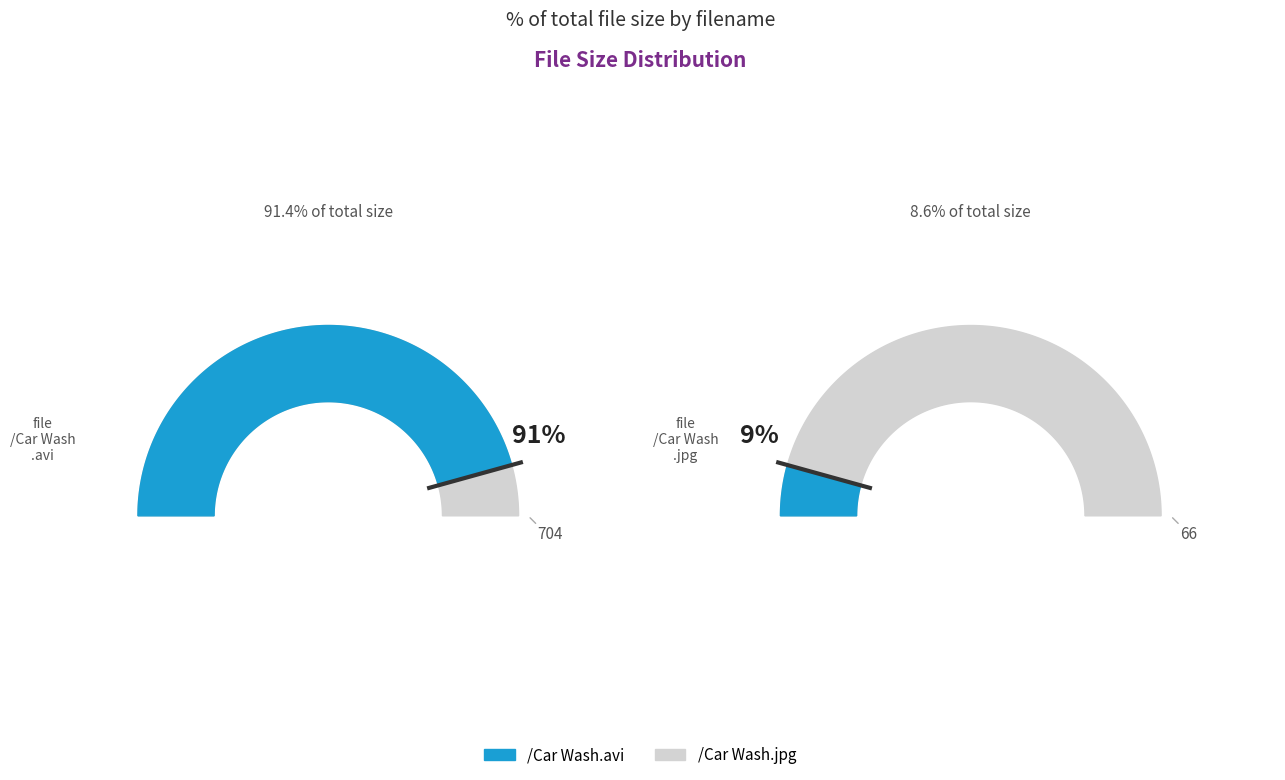

Combined, what portion of the pie is /Car Wash.jpg and /Car Wash.avi?

100.0%